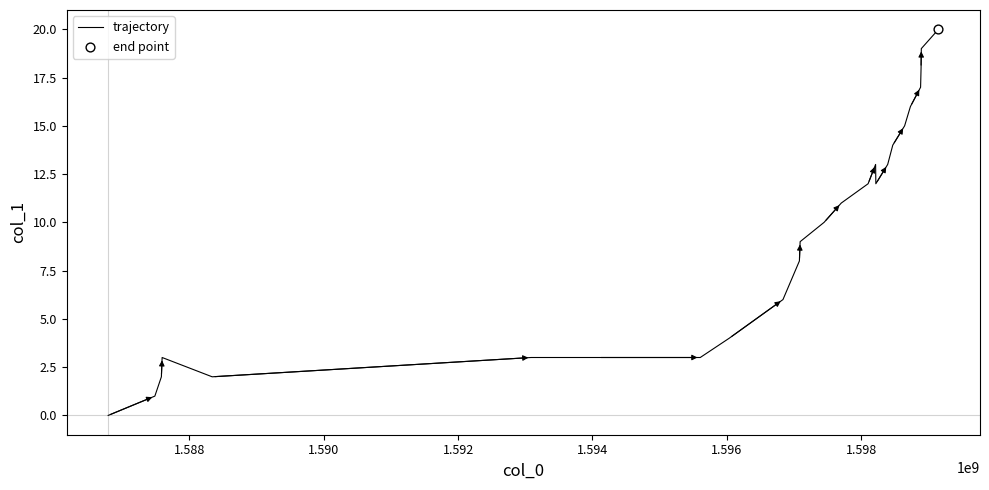

What is the difference between the maximum and minimum values?

20